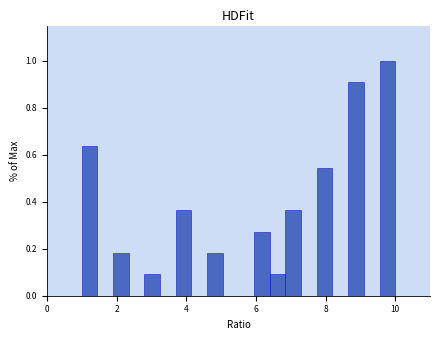

Around what value on the x-axis is the tallest bar? Give the approximate position of its centre, as read against the axis.

9.8